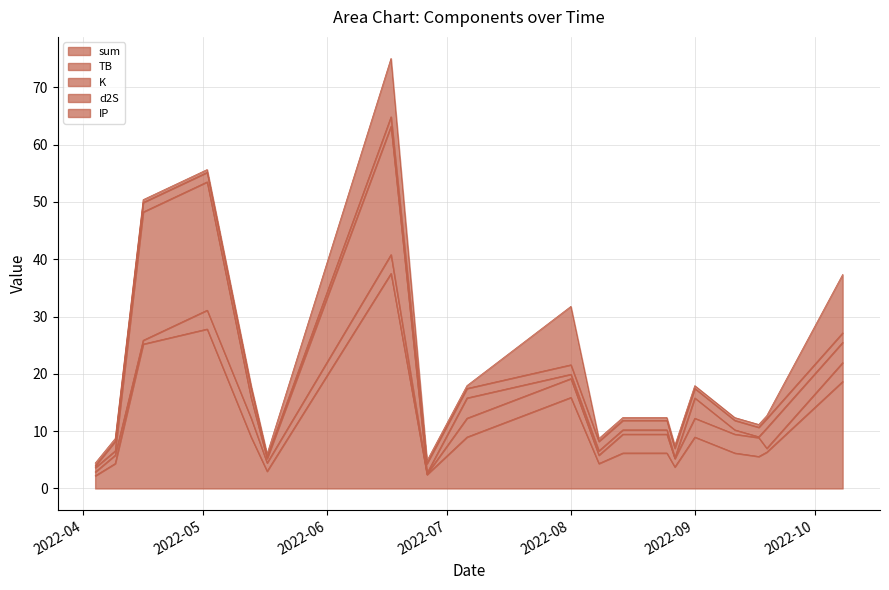

List the series in order of their peak value, highest first.

sum, K, IP, TB, d2S